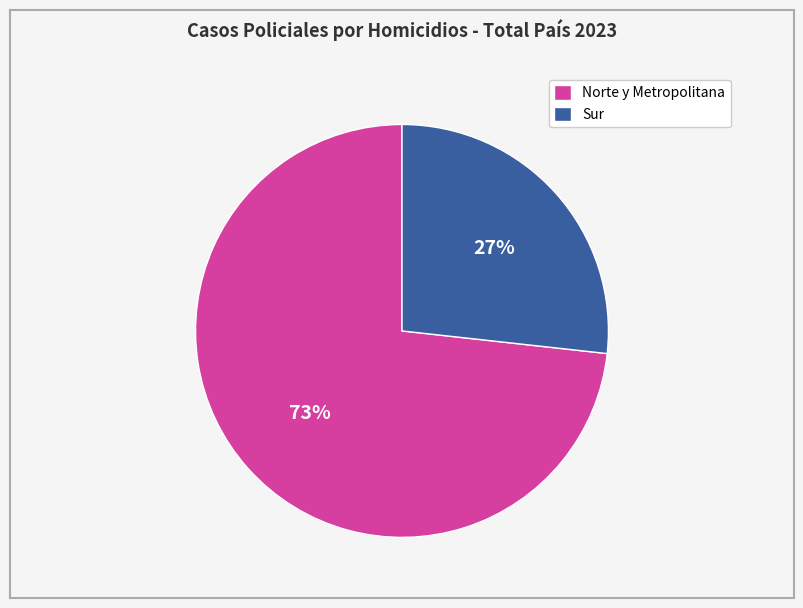

To the nearest percent, what portion does Norte y Metropolitana represent?

73%